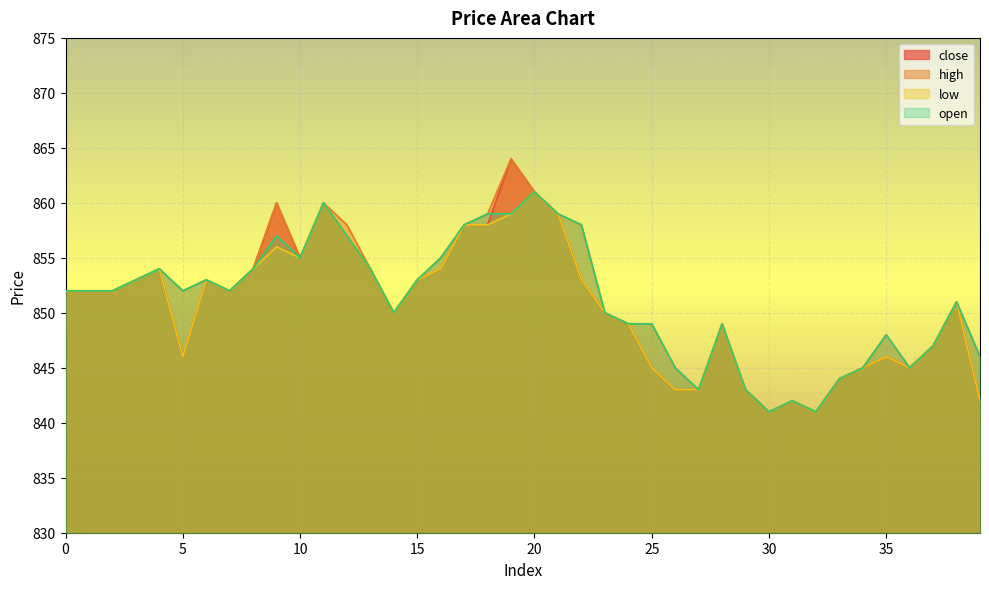

Is it true that high equals 850 at 23?

True